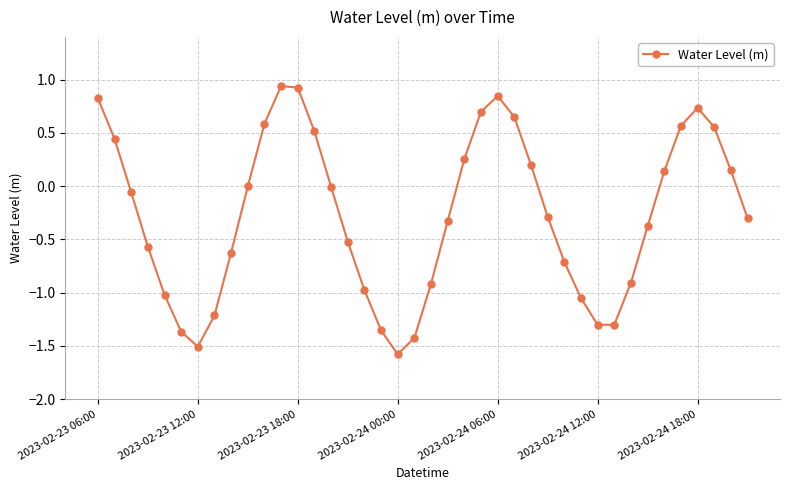

Count the number of data series in this chart.

1